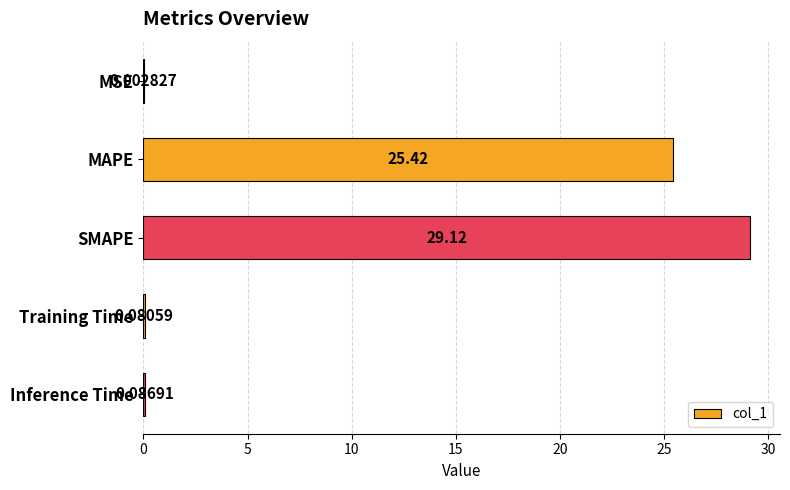

What is the change in value from MSE to Training Time?

+0.1